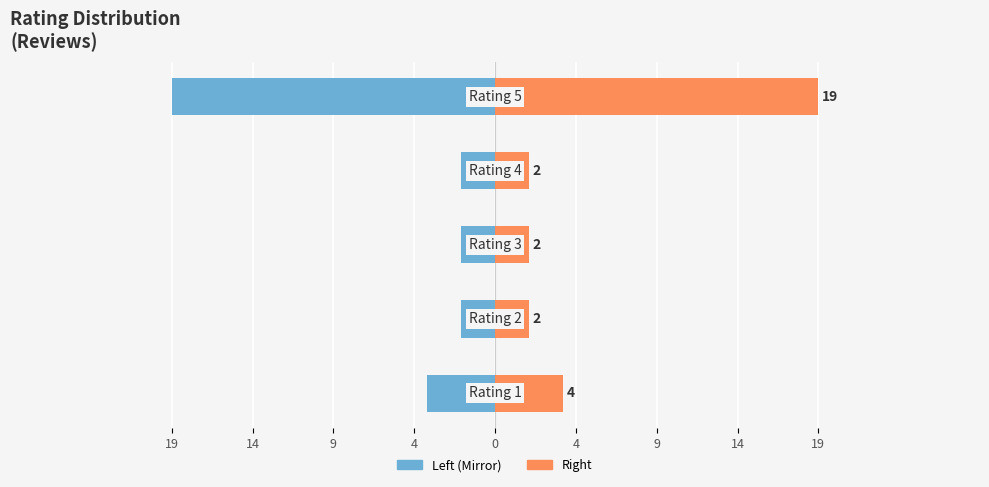

What is the average value of the Count (Left) series?

-6